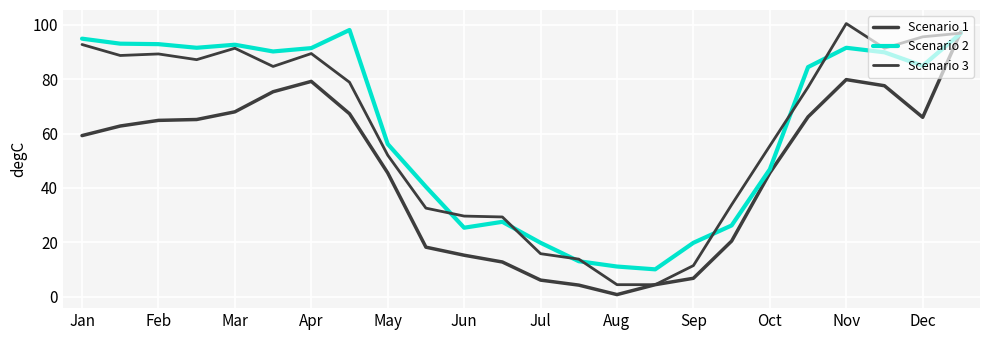

Does the chart display data point markers on the line(s)?

No